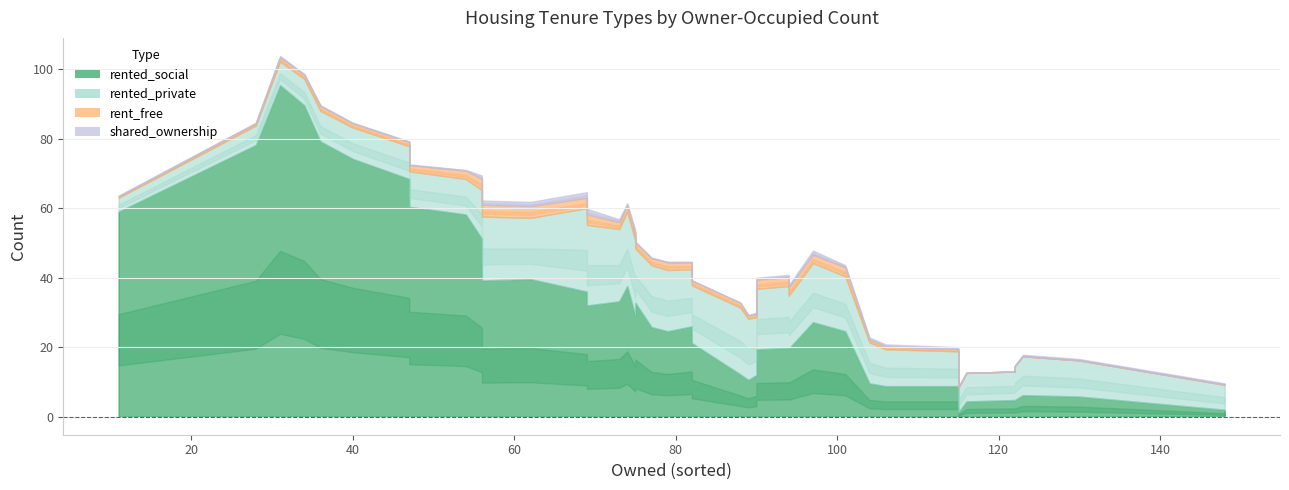

What is the value of the rented_social point at the 36th from the left?

1